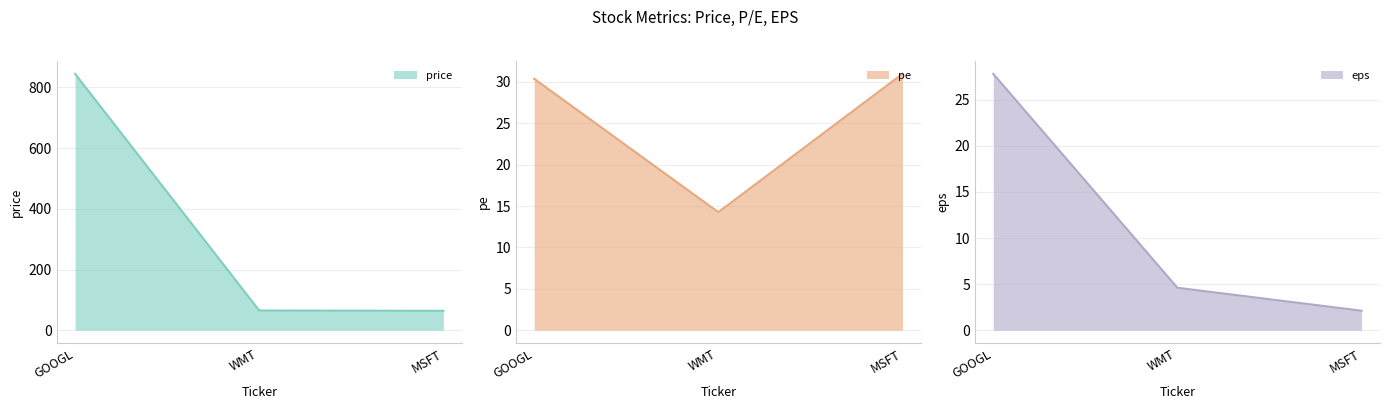

What is the label of the 1st point from the right?

MSFT